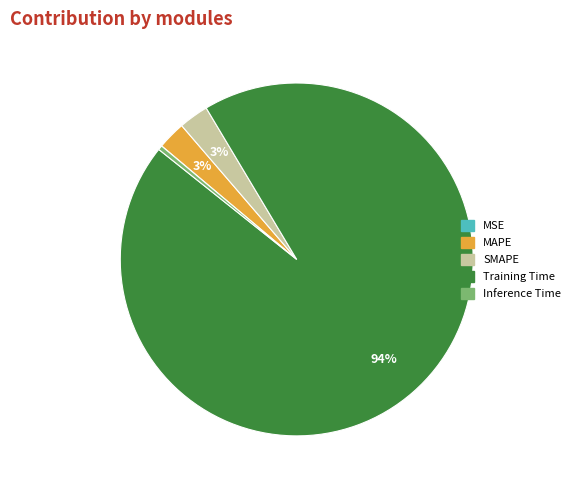

The Inference Time slice represents 0% of the pie. True or false?

True